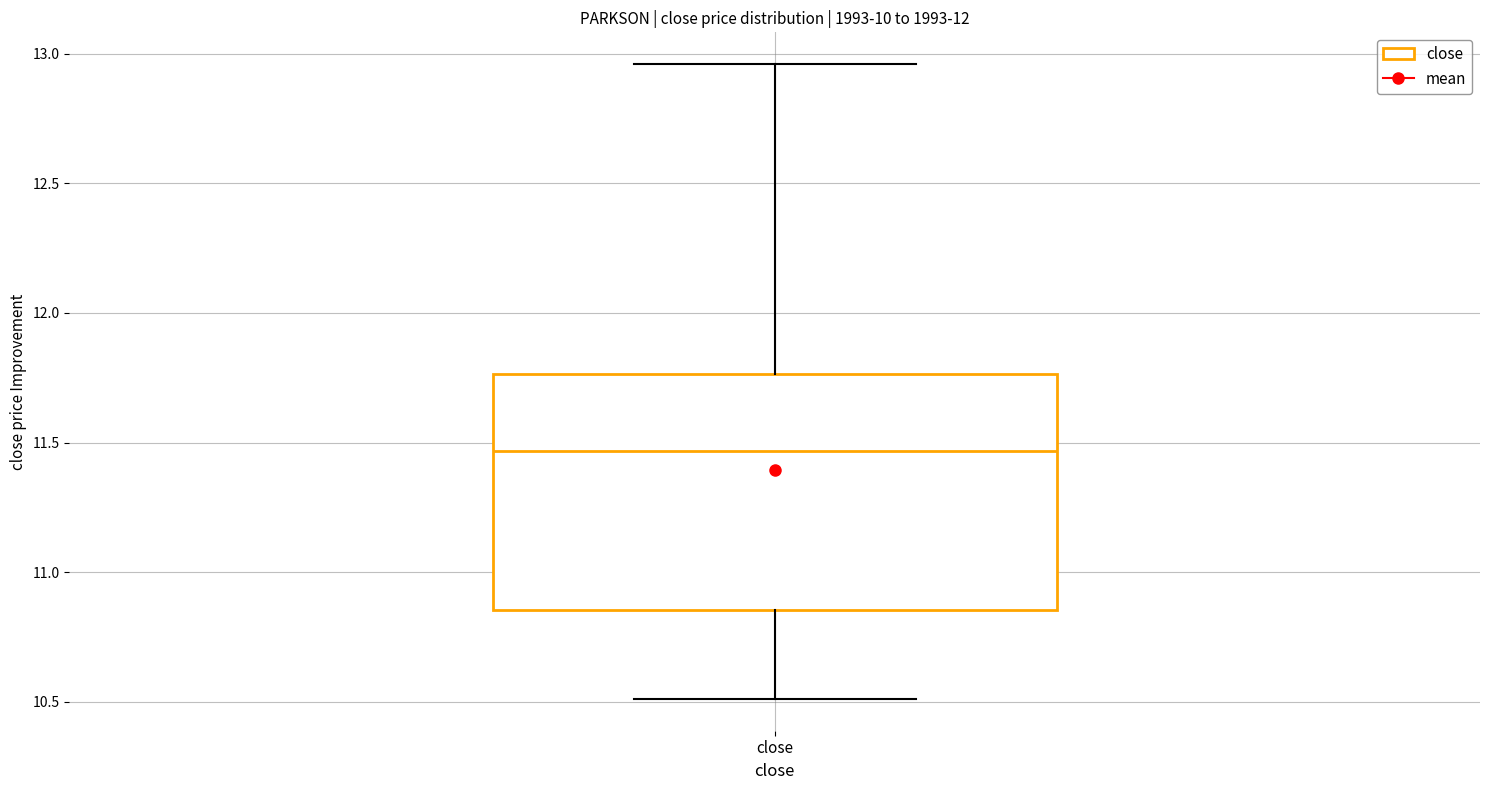

Where is the lower edge of the box for close on the y-axis? The values are not printed on the chart, so give them approximately, as read against the axis.

10.85